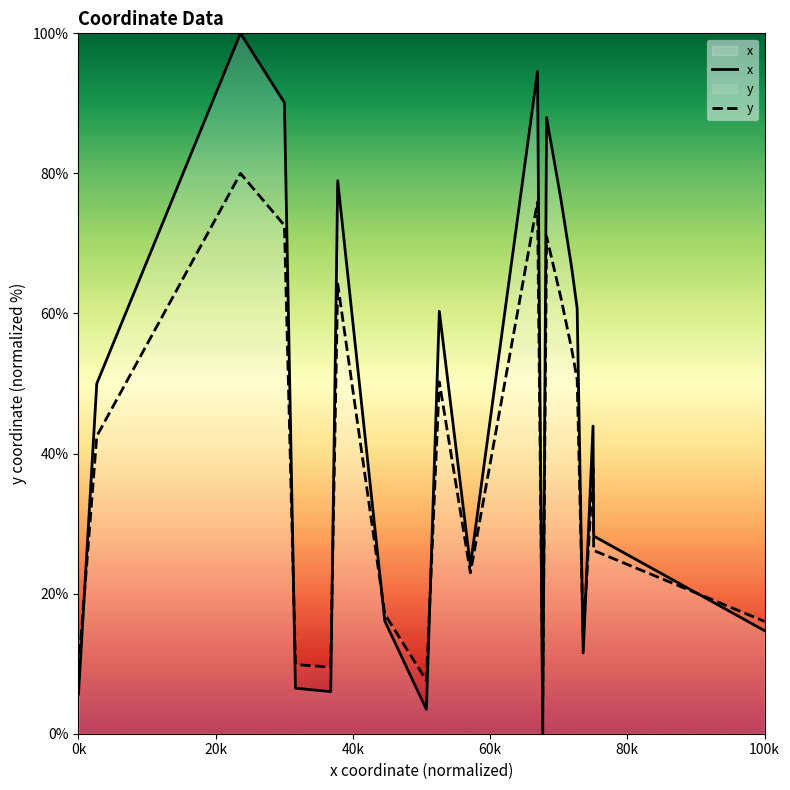

Where do x and y first cross each other?

20k and 40k